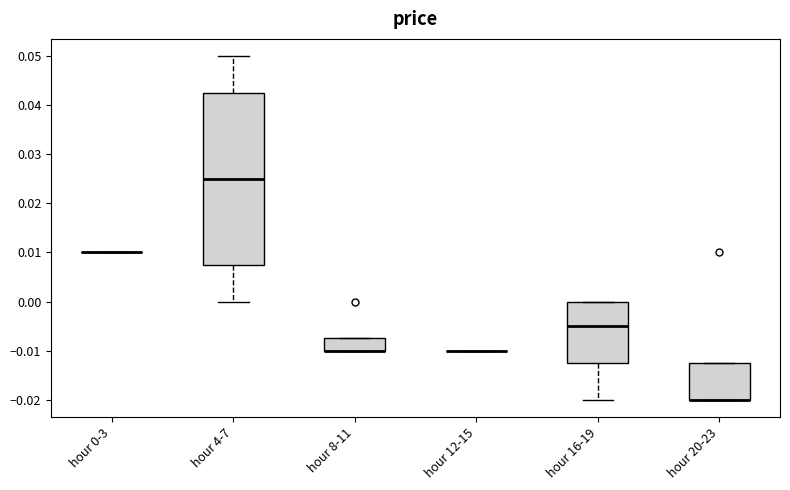

Comparing the boxes themselves (not the whiskers), which one is the tallest?

hour 4-7